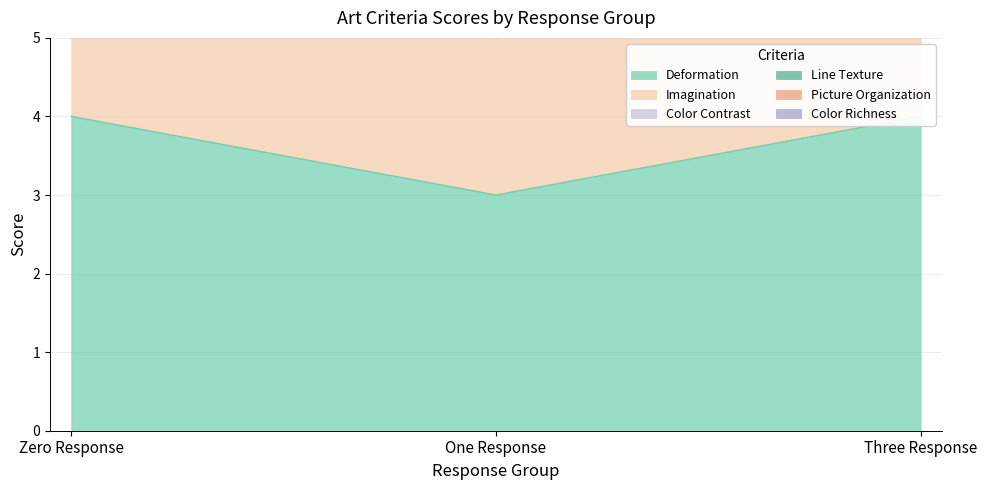

What is the sum of all Color Contrast values?

24